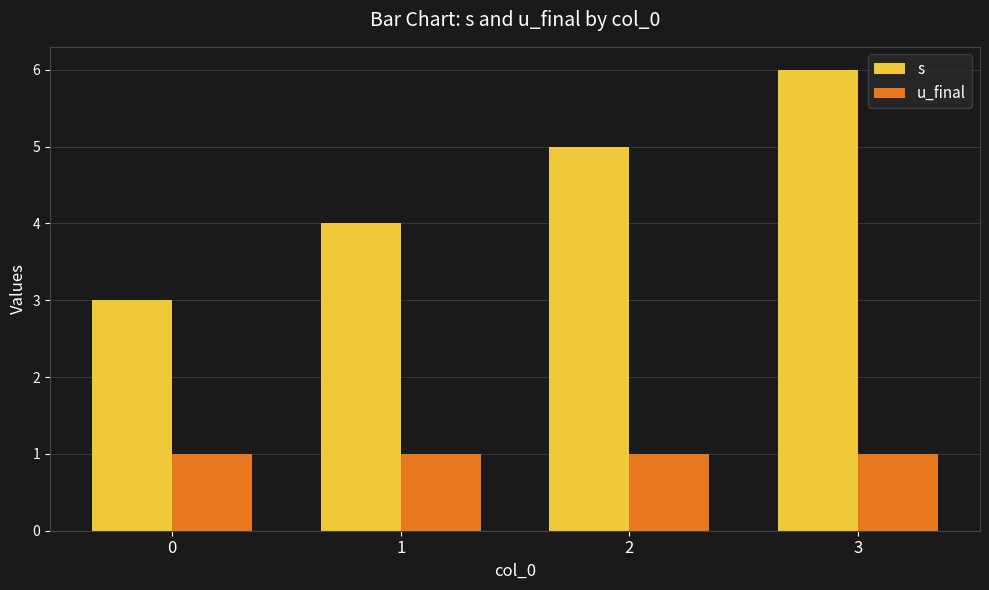

What is the lowest value of the u_final series?

1